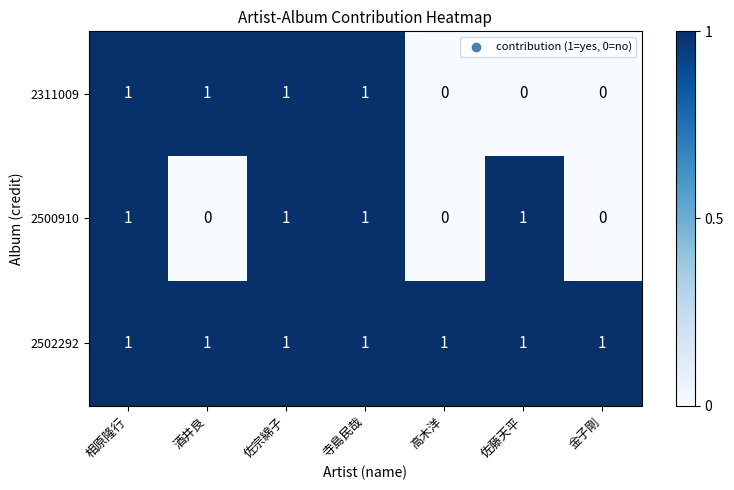

True or false: 2500910 has a value of 0 at 酒井良.

True